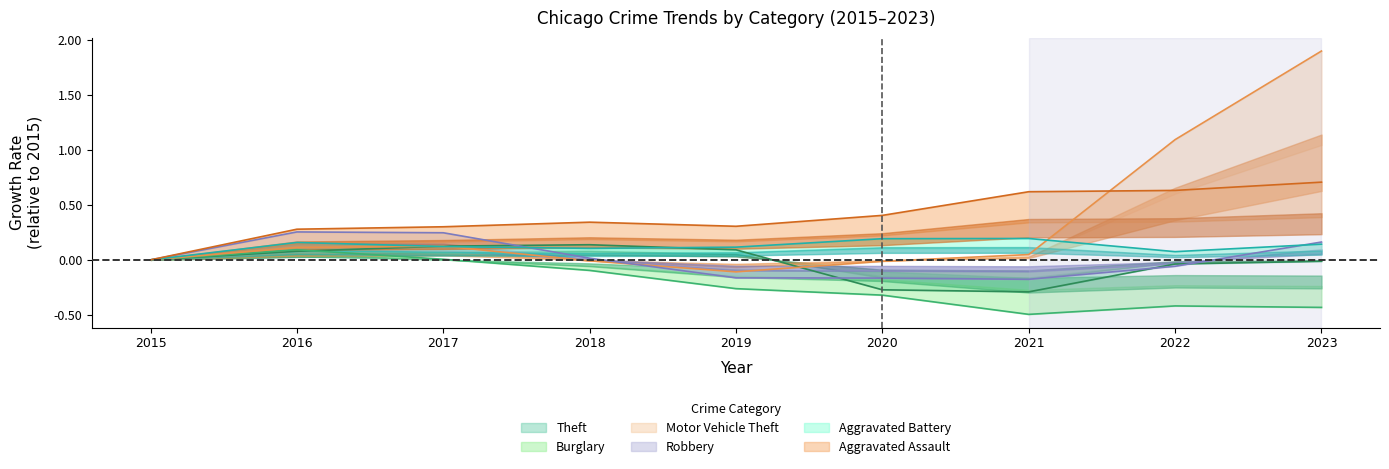

How many times do Aggravated Battery and Motor Vehicle Theft cross each other?

3